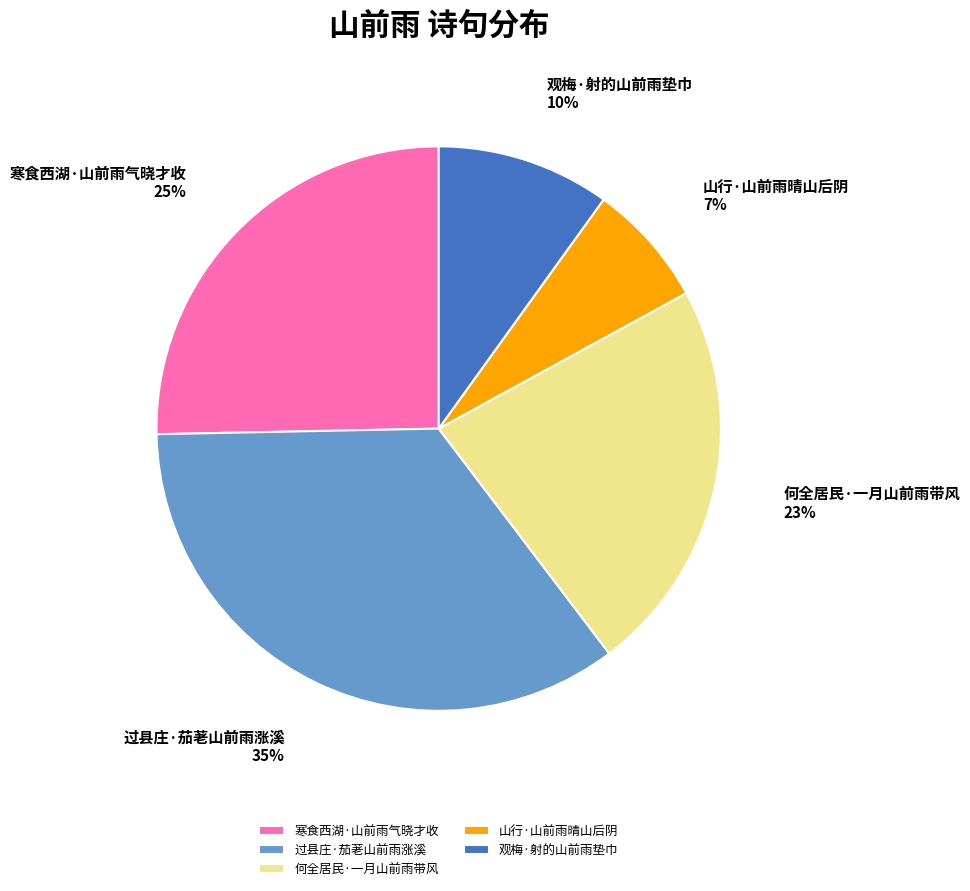

How many slices are in this pie chart?

5